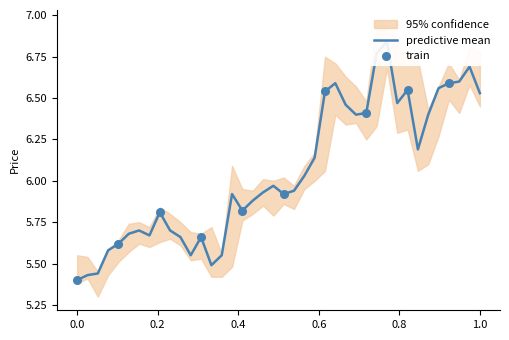

At how many categories does at least one series exceed 6?

21